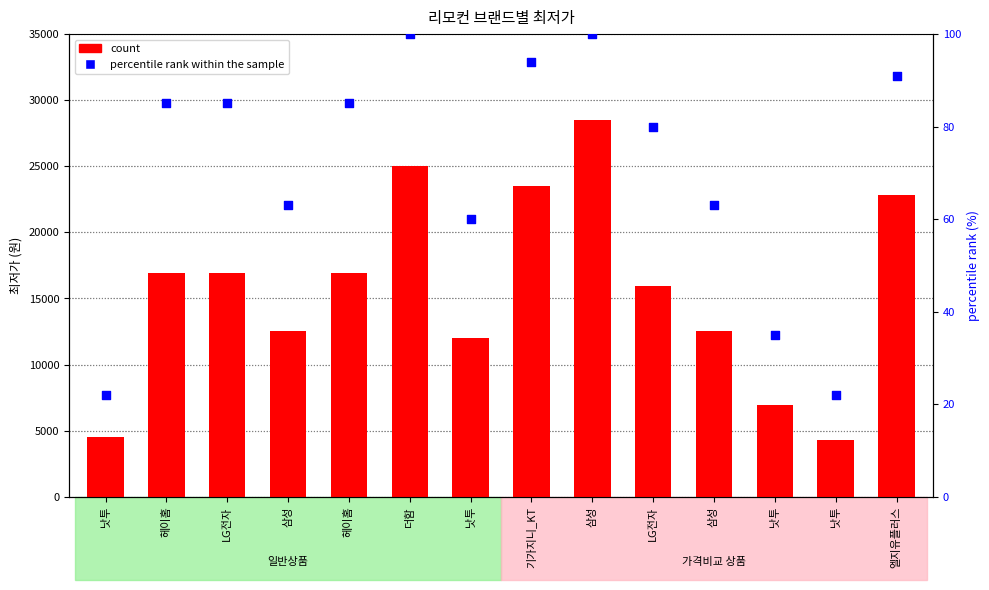

Which series has the largest total across all categories?

count